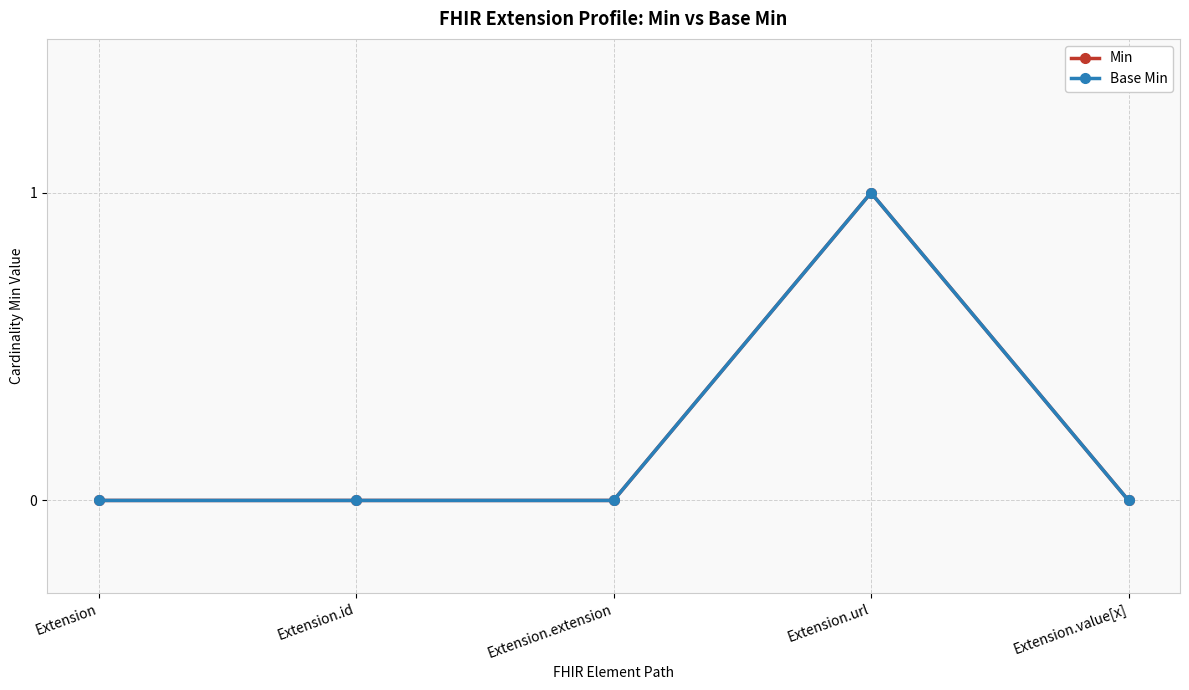

How many lines are shown in the chart?

2